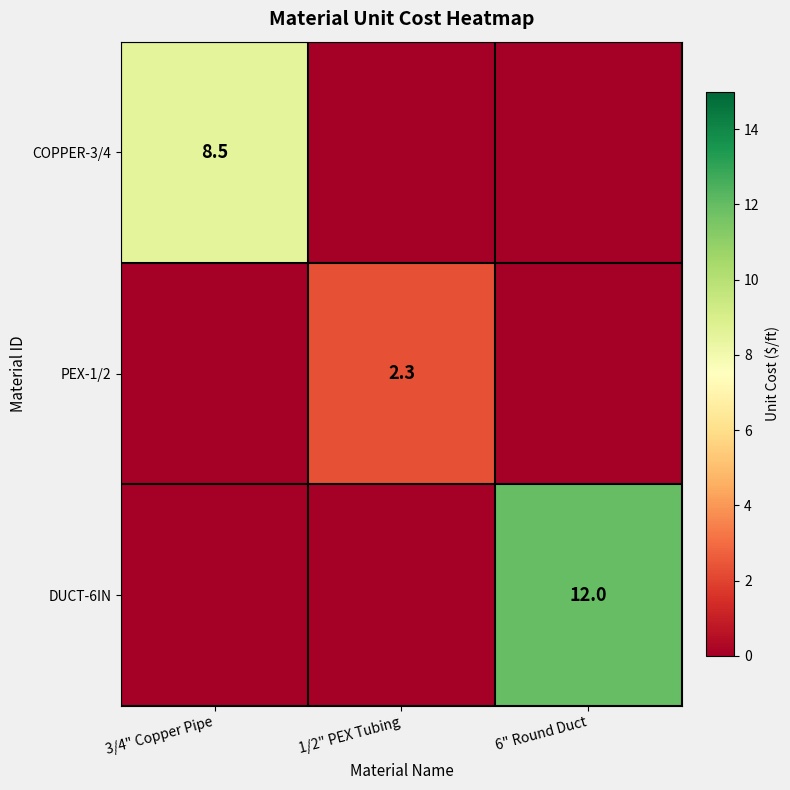

How many data points does each series have?

3